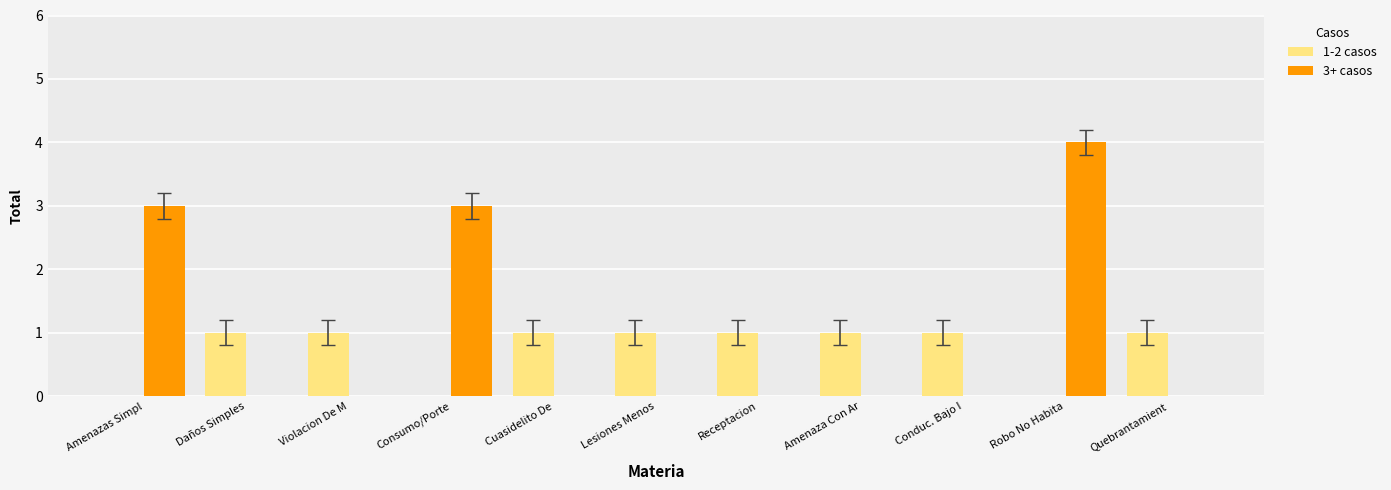

Count the 3+ casos values in the range 0 to 3.

10